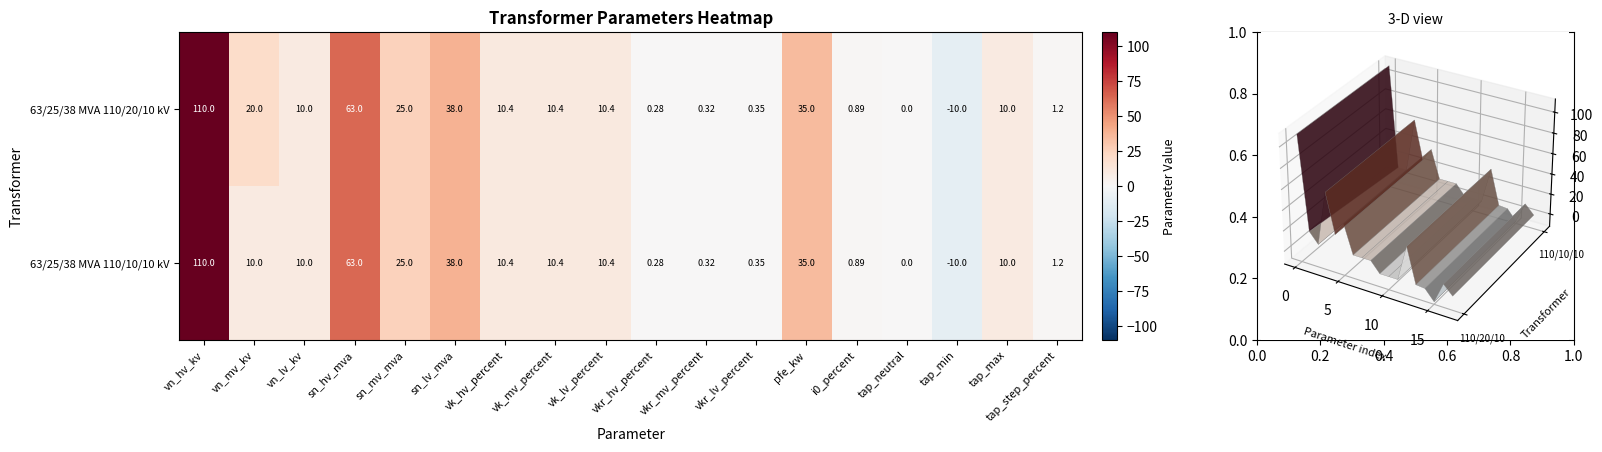

At which label does 63/25/38 MVA 110/20/10 kV first exceed 10?

vn_hv_kv